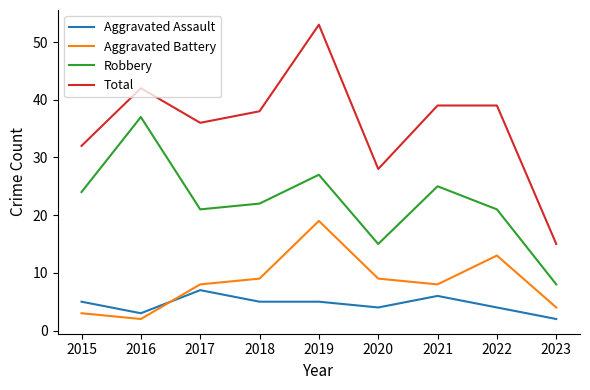

What value does the Robbery series have at 2019?

27